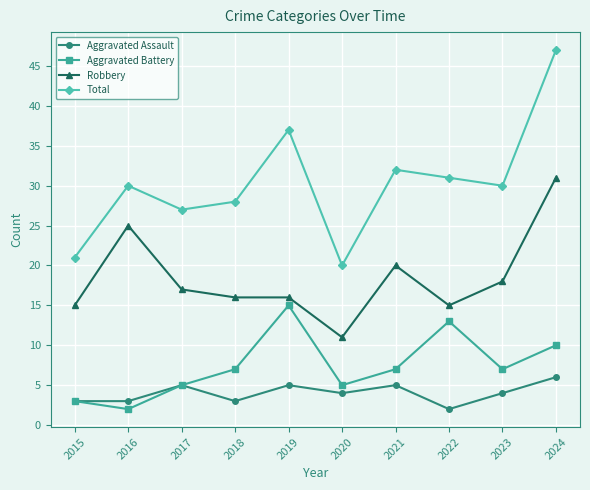

Reading left to right, list all the values displayed in this chart.

Aggravated Assault: 2015=3	2016=3	2017=5	2018=3	2019=5	2020=4	2021=5	2022=2	2023=4	2024=6
Aggravated Battery: 2015=3	2016=2	2017=5	2018=7	2019=15	2020=5	2021=7	2022=13	2023=7	2024=10
Robbery: 2015=15	2016=25	2017=17	2018=16	2019=16	2020=11	2021=20	2022=15	2023=18	2024=31
Total: 2015=21	2016=30	2017=27	2018=28	2019=37	2020=20	2021=32	2022=31	2023=30	2024=47